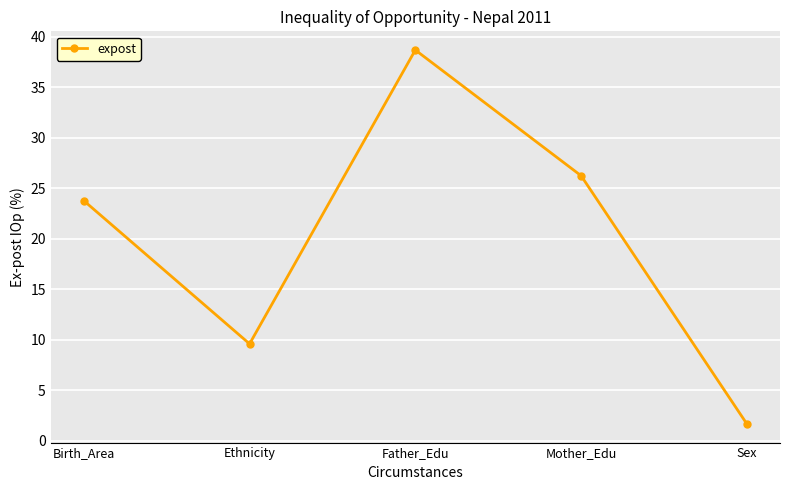

Reading left to right, extract all data points from this chart.

23.8	9.6	38.7	26.2	1.7